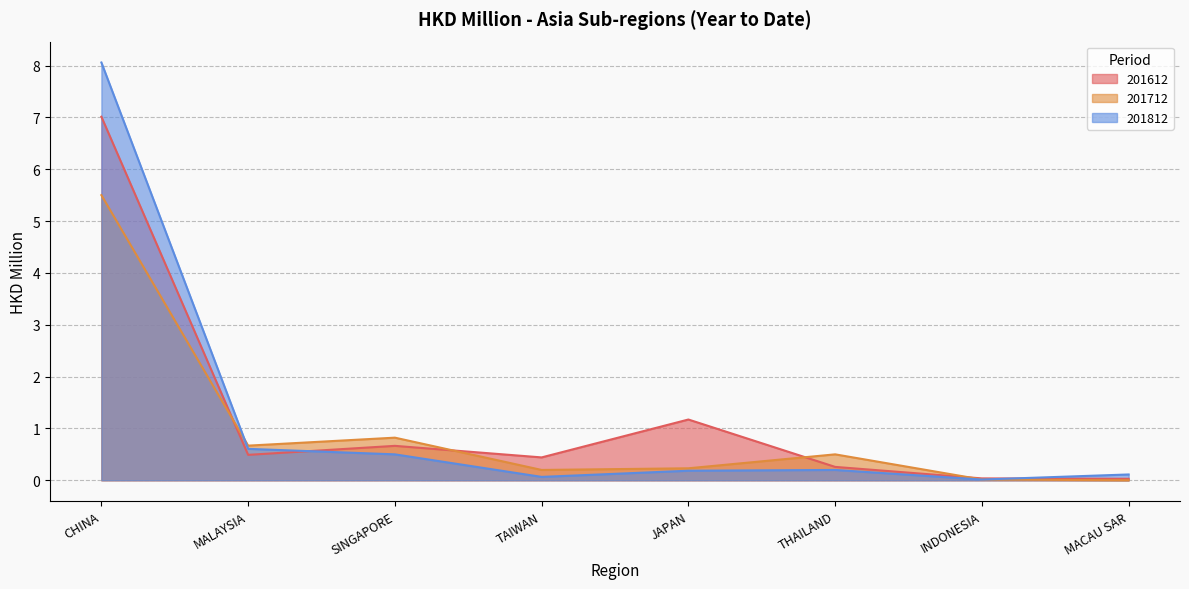

How many interior local valleys does the 201612 series have?

2